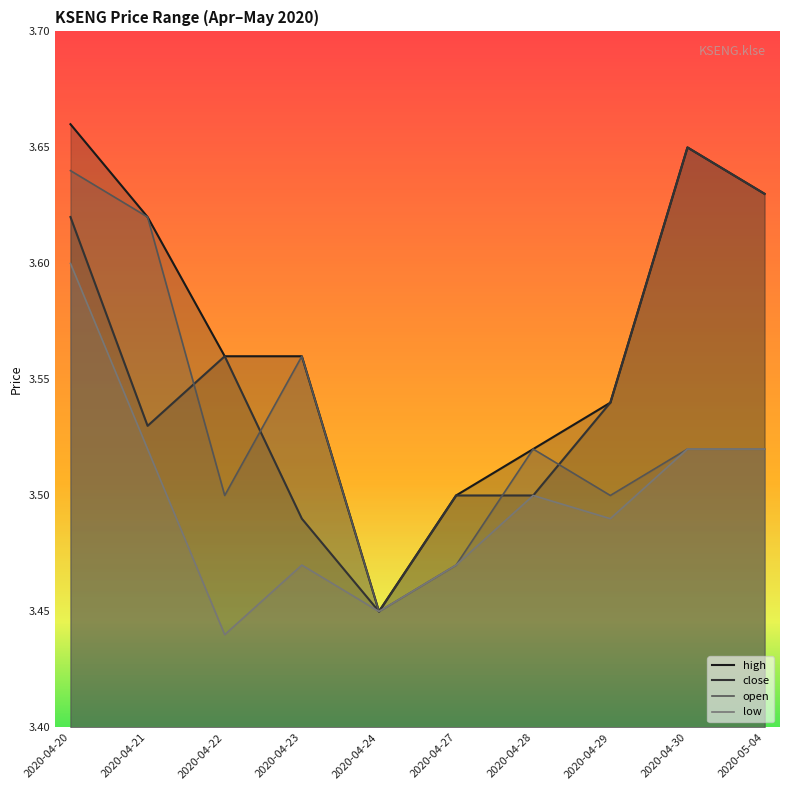

List the series in order of their overall mean, highest first.

high, close, open, low